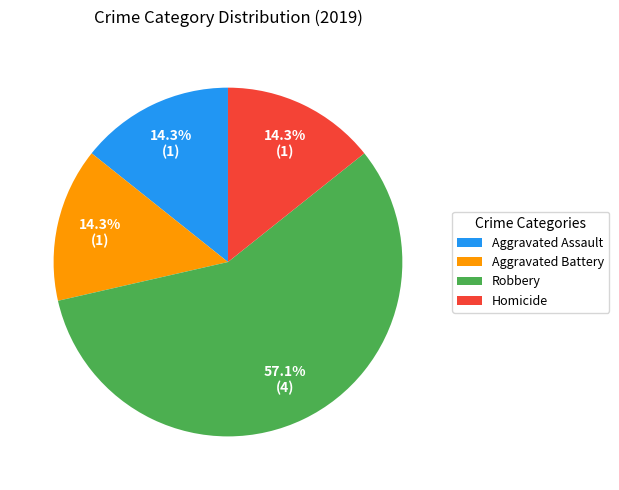

The Aggravated Assault slice represents 14% of the pie. True or false?

True